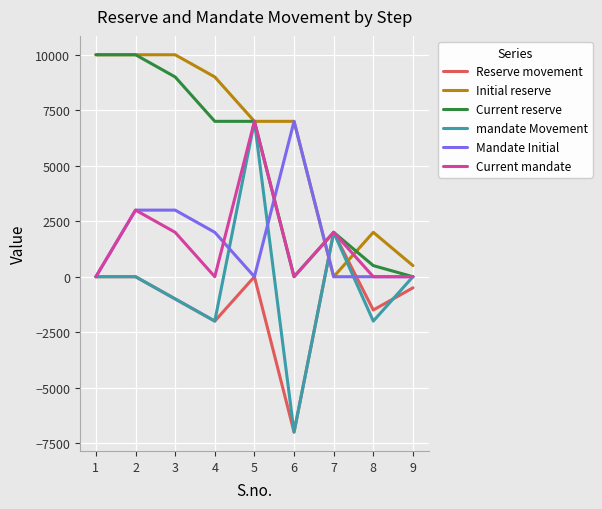

What is the minimum value shown in the chart?

-7000